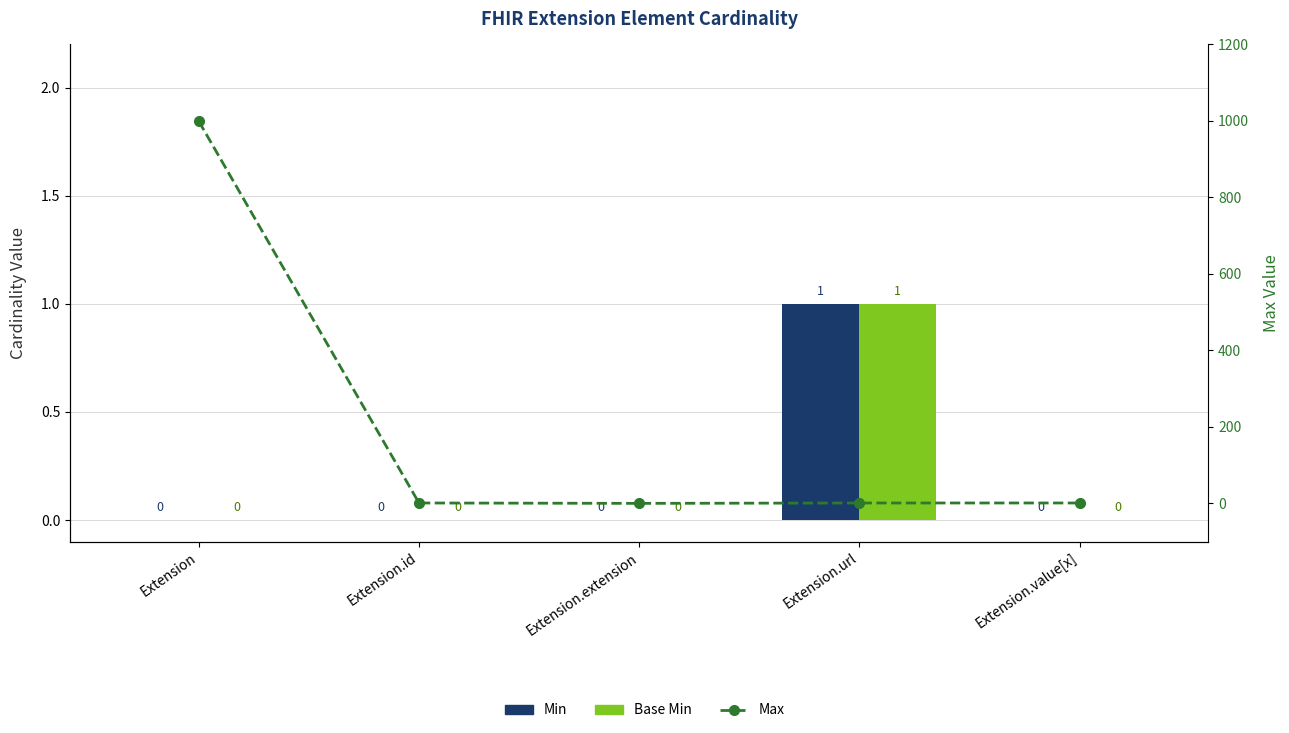

How many values in Max are above zero?

4